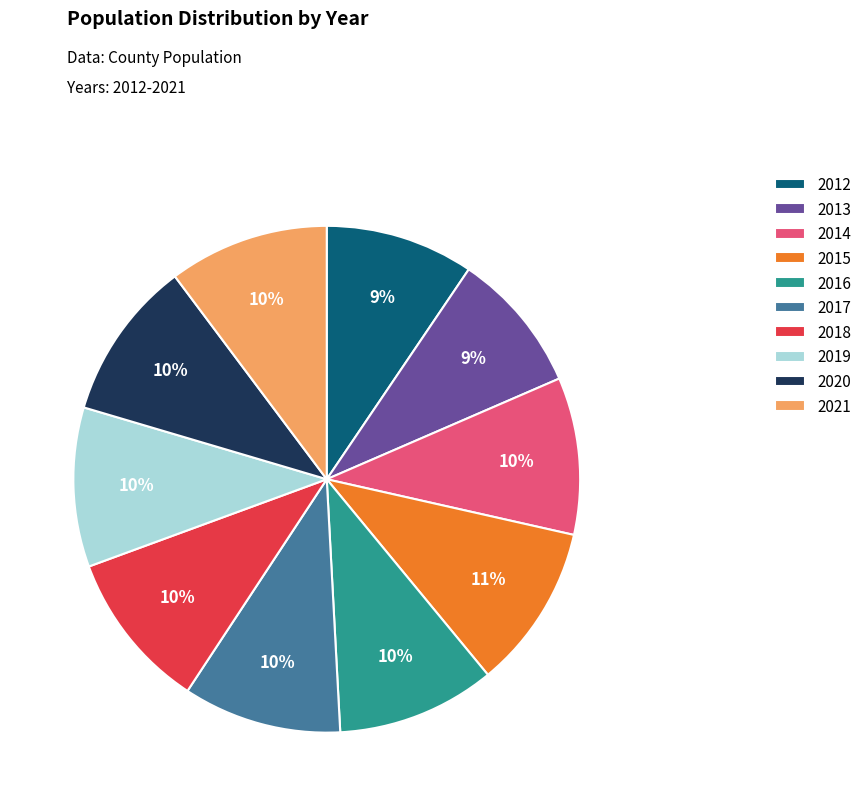

True or false: 2014 accounts for 10% of the total.

True